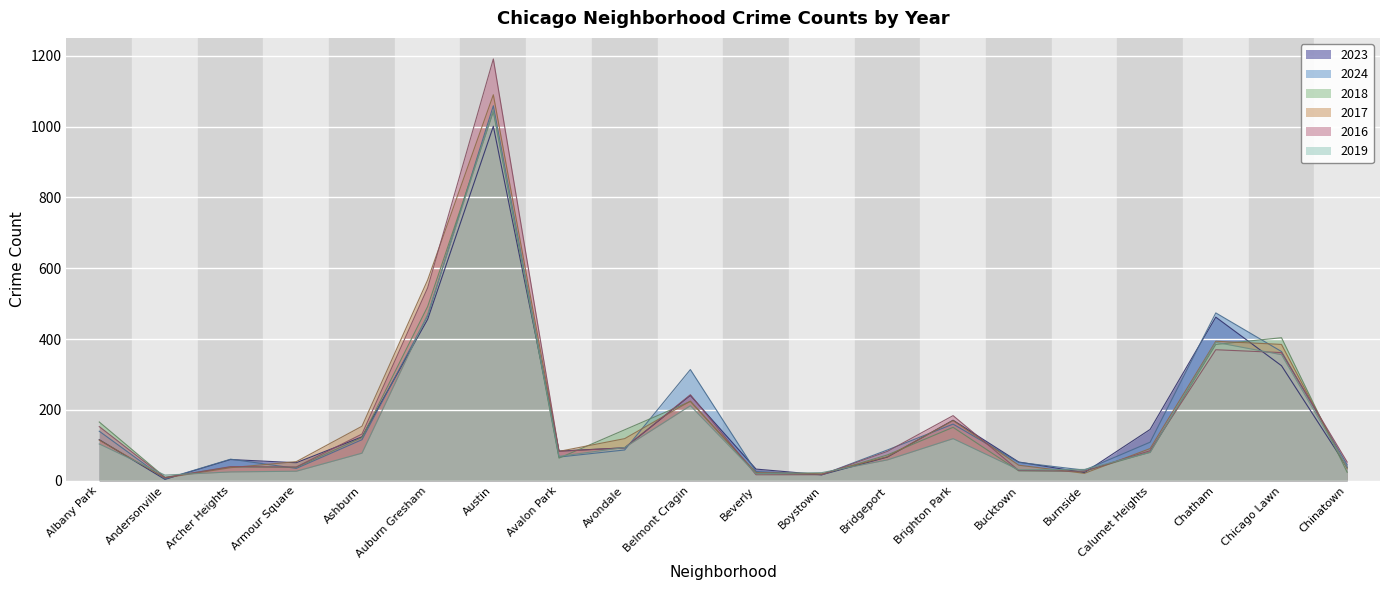

True or false: 2023 has a value of 145 at Calumet Heights.

True